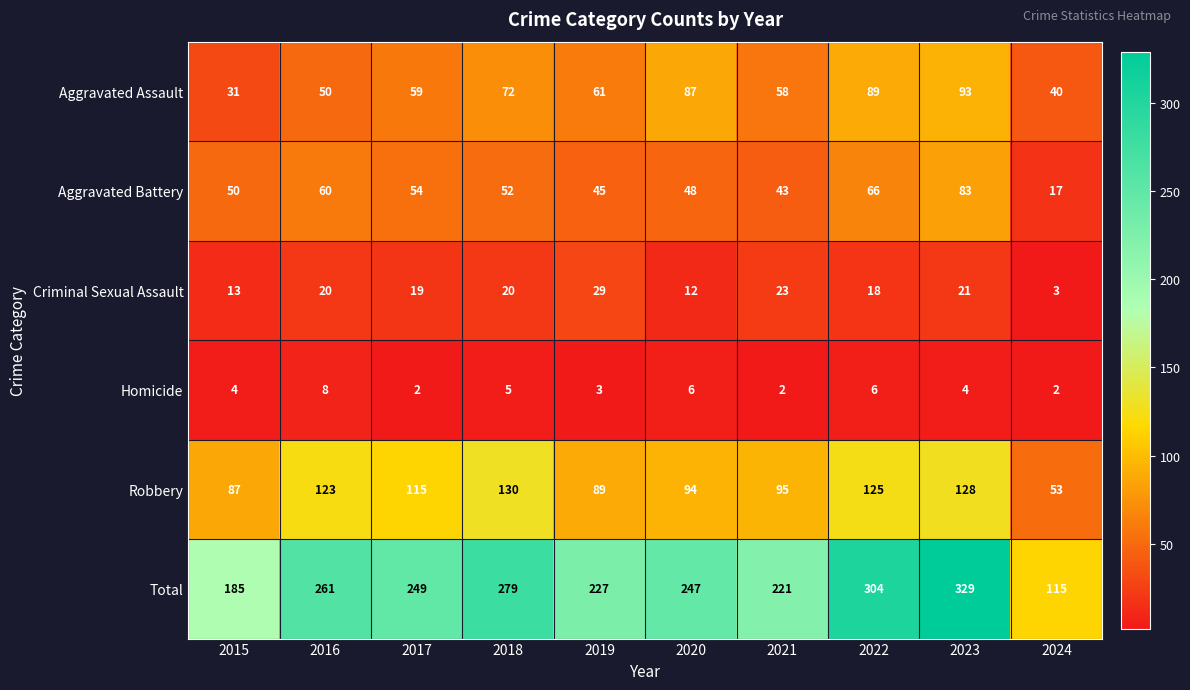

What is the sum of the Criminal Sexual Assault values at 2023 and 2016?

41